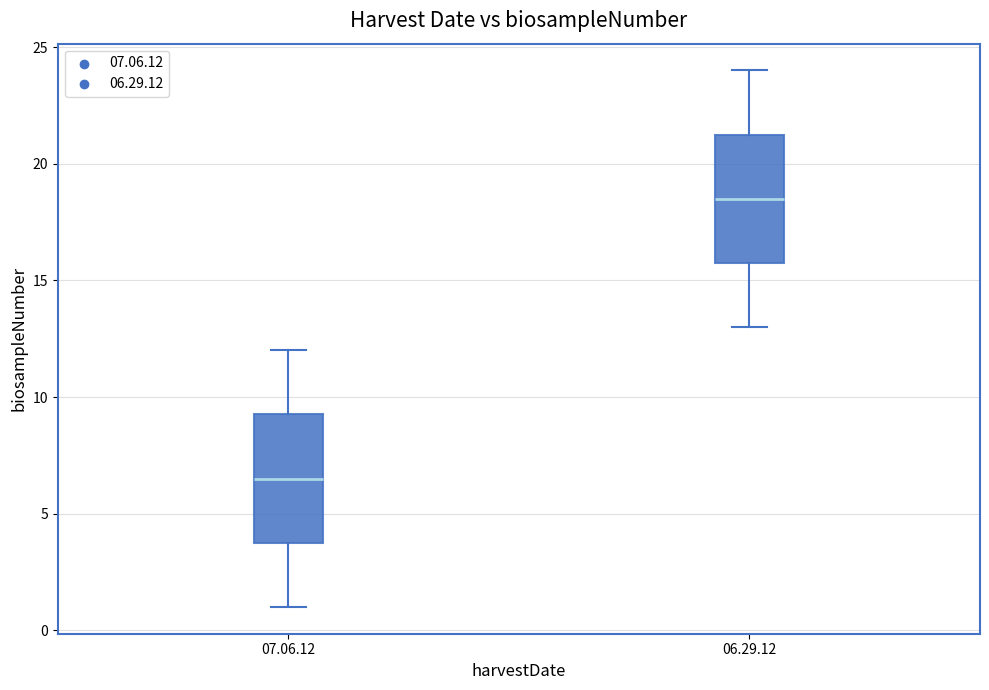

Where does the median line of the box for 06.29.12 sit on the y-axis? The values are not printed on the chart, so give them approximately, as read against the axis.

18.5